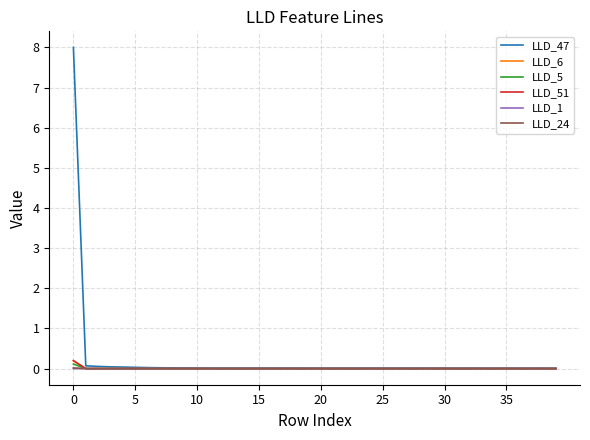

Which series has the largest range (max minus min)?

LLD_47